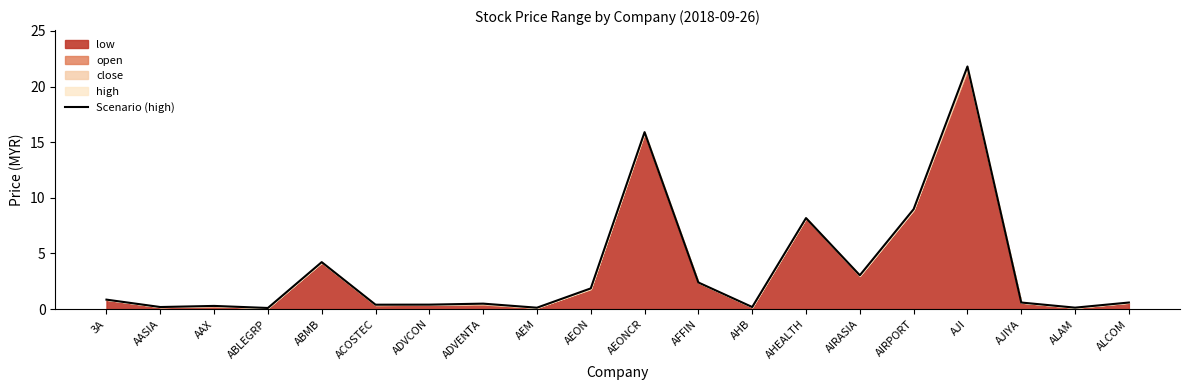

How many interior local valleys (lower than both neighbors) does the data have?

7